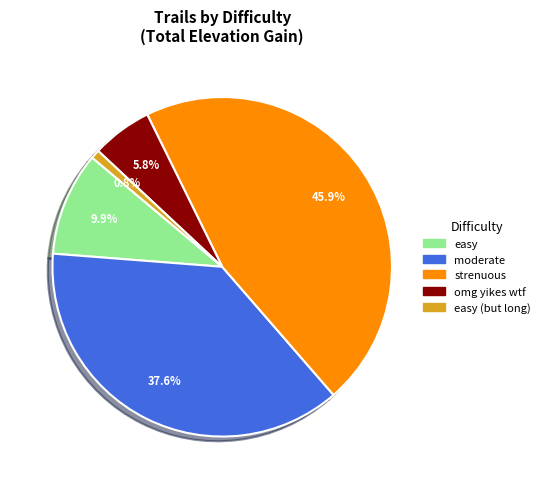

Approximately how many times larger is the value at omg yikes wtf compared to easy?

0.6